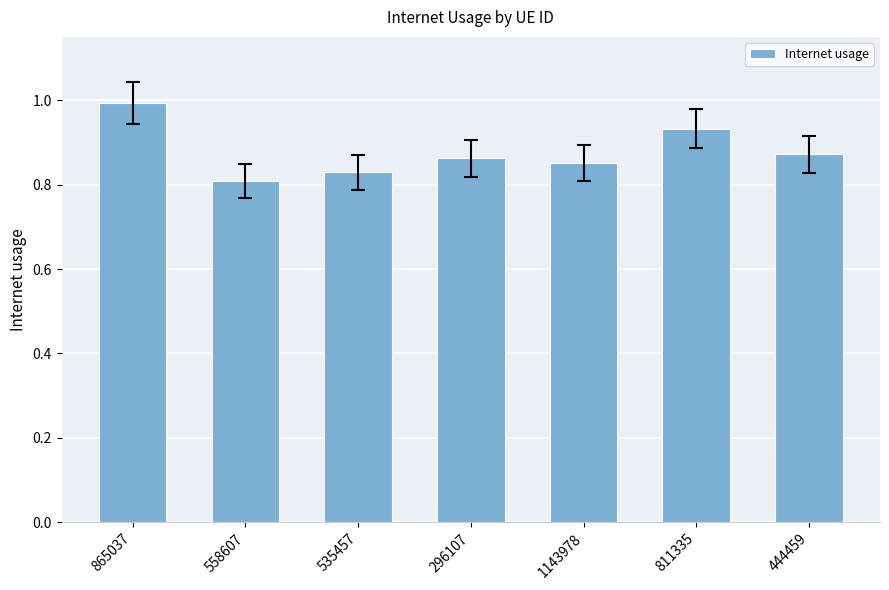

What is the maximum value shown in the chart?

1.0